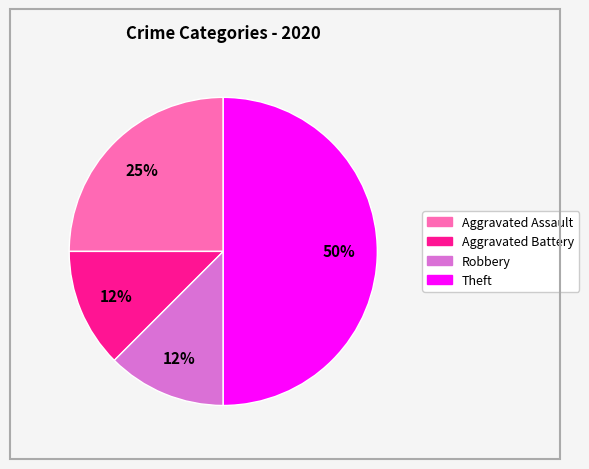

To the nearest percent, what is the average slice percentage?

25%